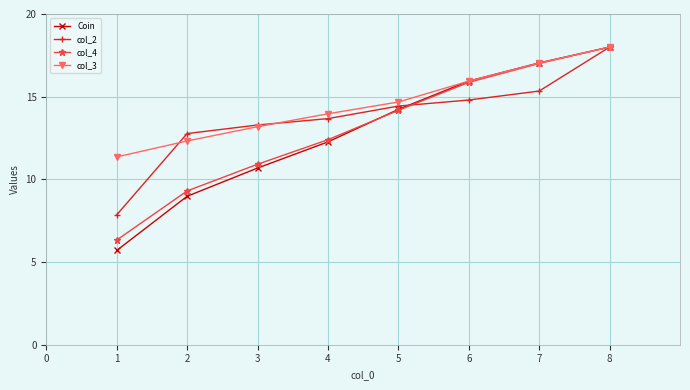

At which category is the sum across all series the highest?

8